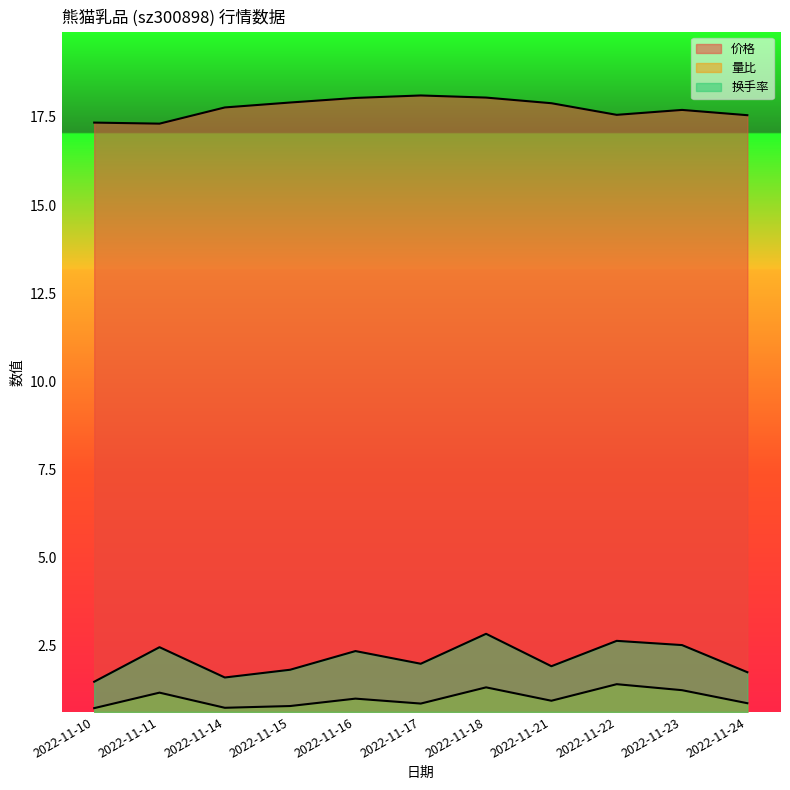

The value of 价格 at 2022-11-15 is 8.6. True or false?

False